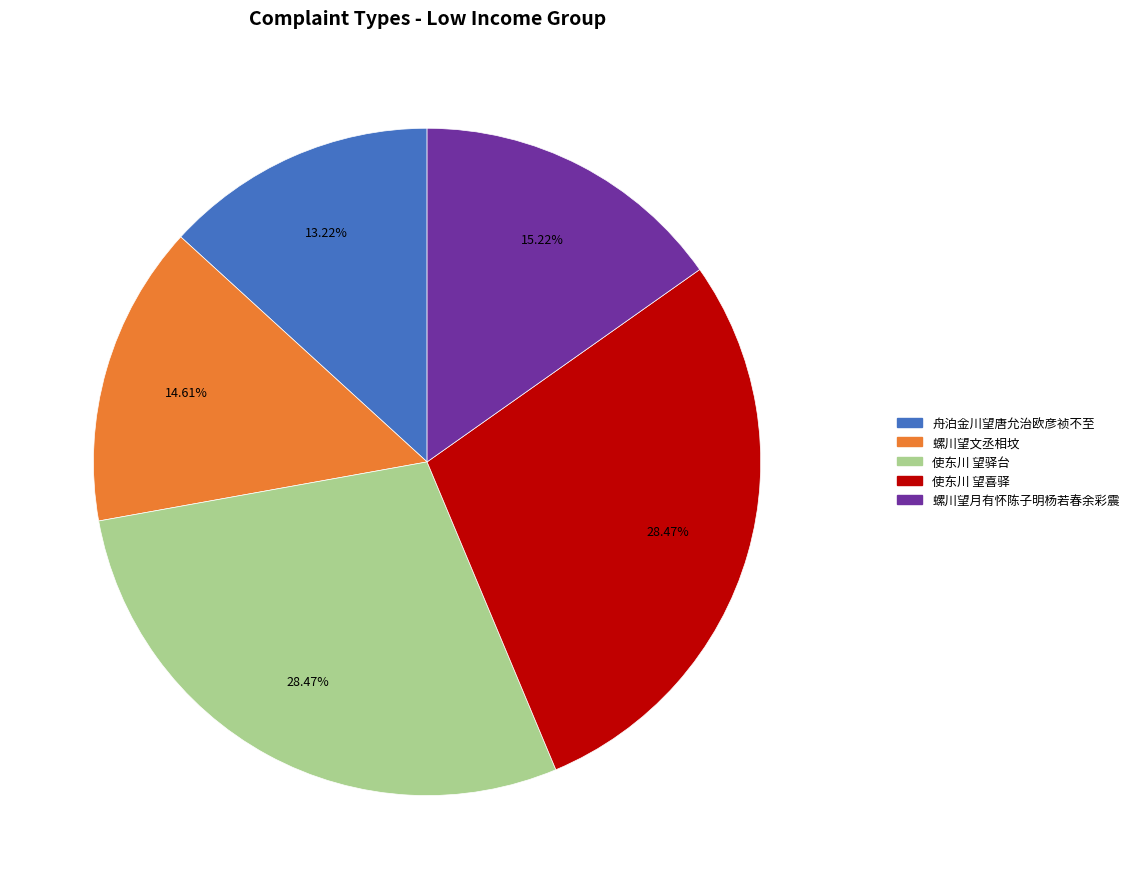

What is the smallest slice in the pie chart?

舟泊金川望唐允治欧彦祯不至